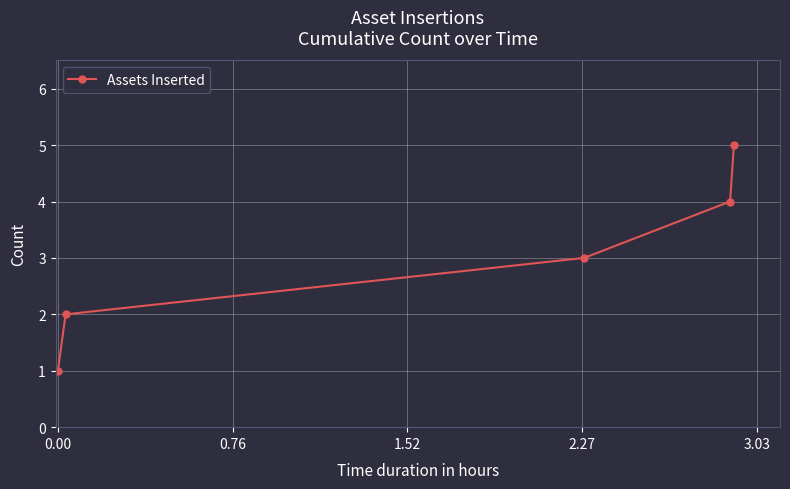

How many values are between 2 and 4?

3